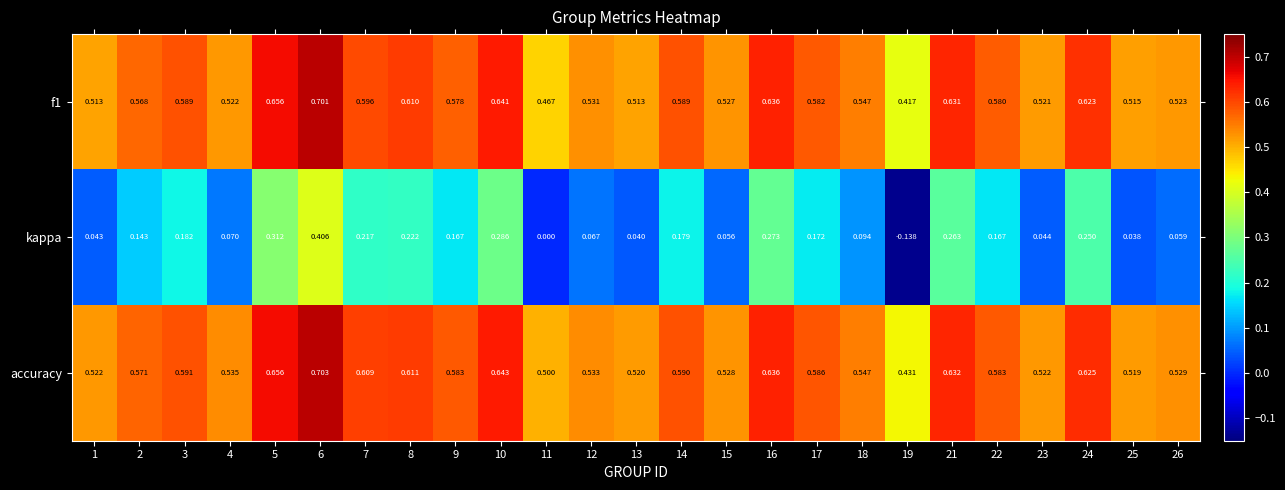

Which series changed the most between 15 and 17?

kappa